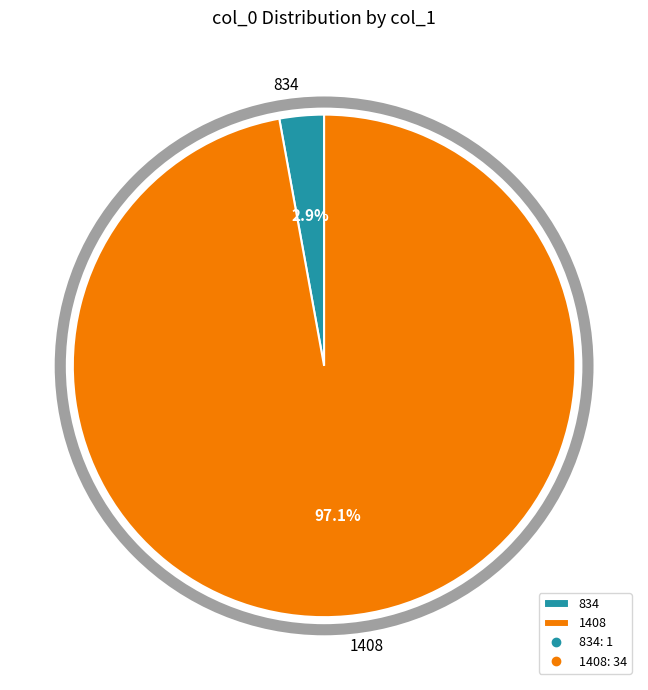

Rank the categories by value from lowest to highest.

834, 1408